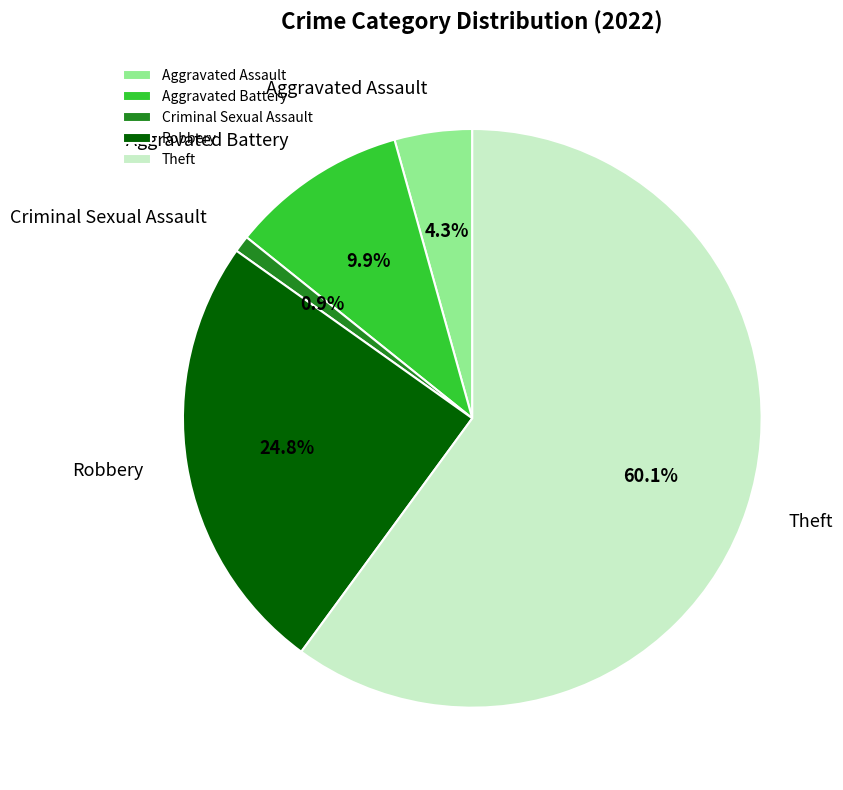

True or false: Theft accounts for 48% of the total.

False